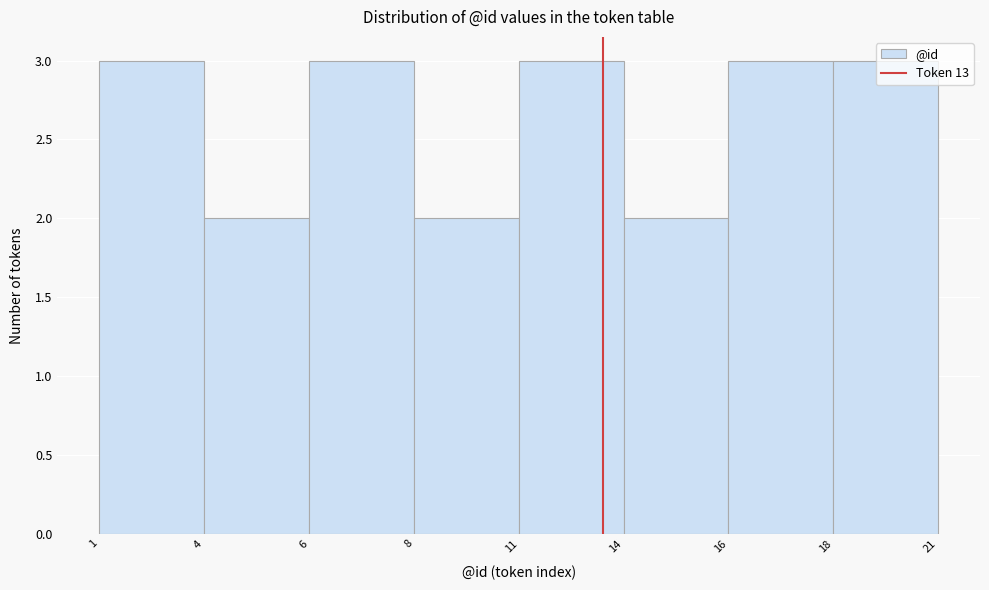

What is the average value?

3